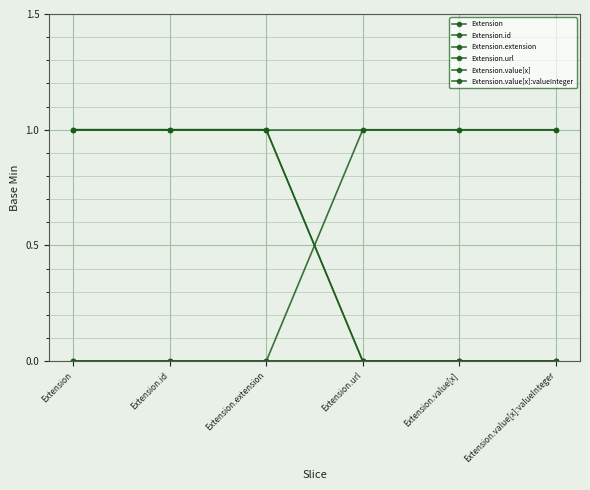

Reading left to right, what are all the values shown in this chart?

Extension: 0	0	0	1	1	1
Extension.id: 0	0	0	0	0	0
Extension.extension: 0	0	0	0	0	0
Extension.url: 1	1	1	1	1	1
Extension.value[x]: 1	1	1	0	0	0
Extension.value[x]:valueInteger: 1	1	1	0	0	0